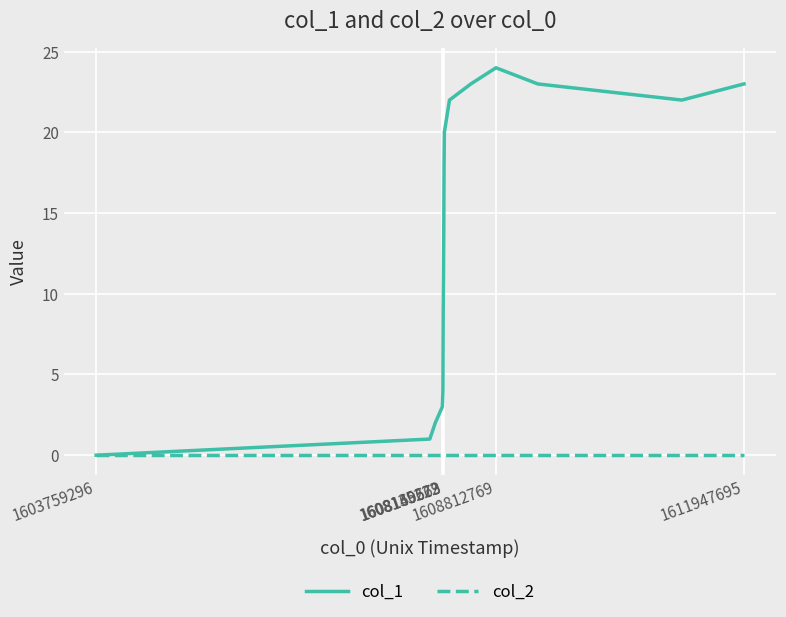

Which series has the largest total across all categories?

col_1